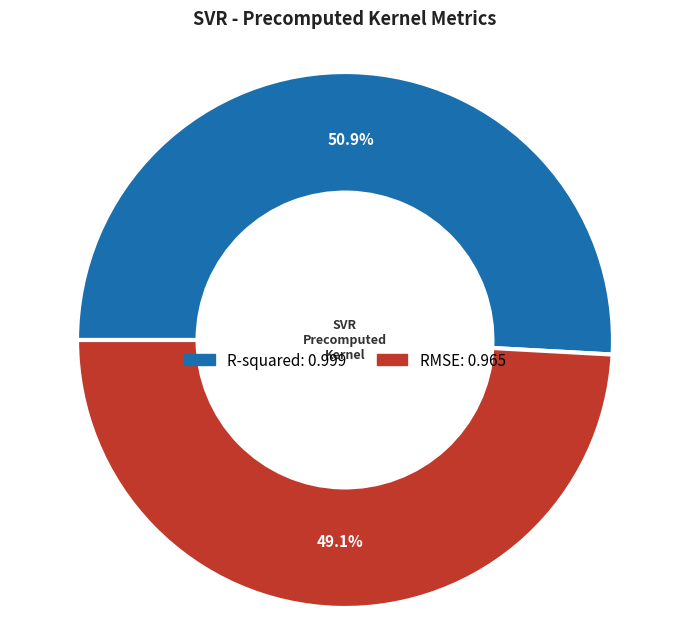

What percentage do RMSE and R-squared together represent?

100.0%